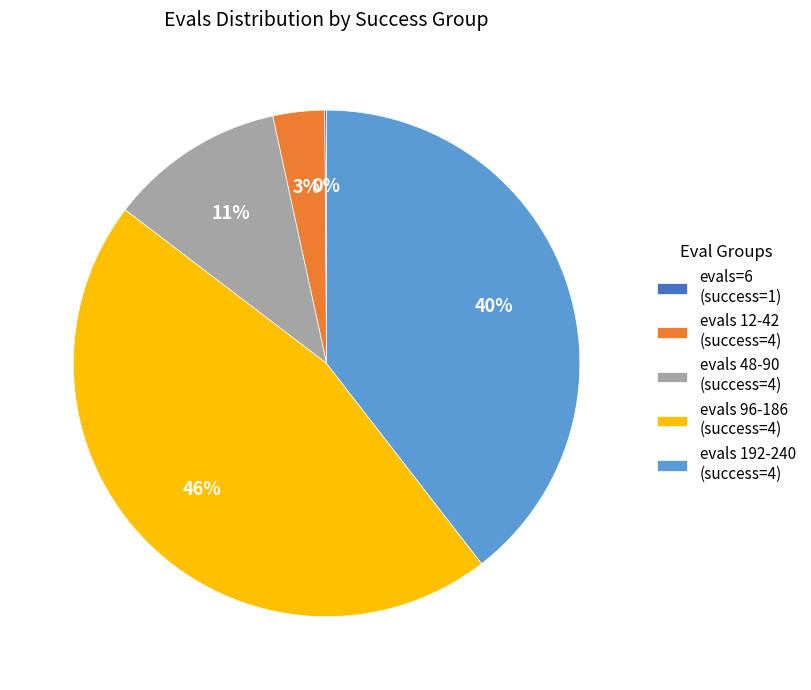

To the nearest percent, what portion does evals 96-186 (success=4) represent?

46%